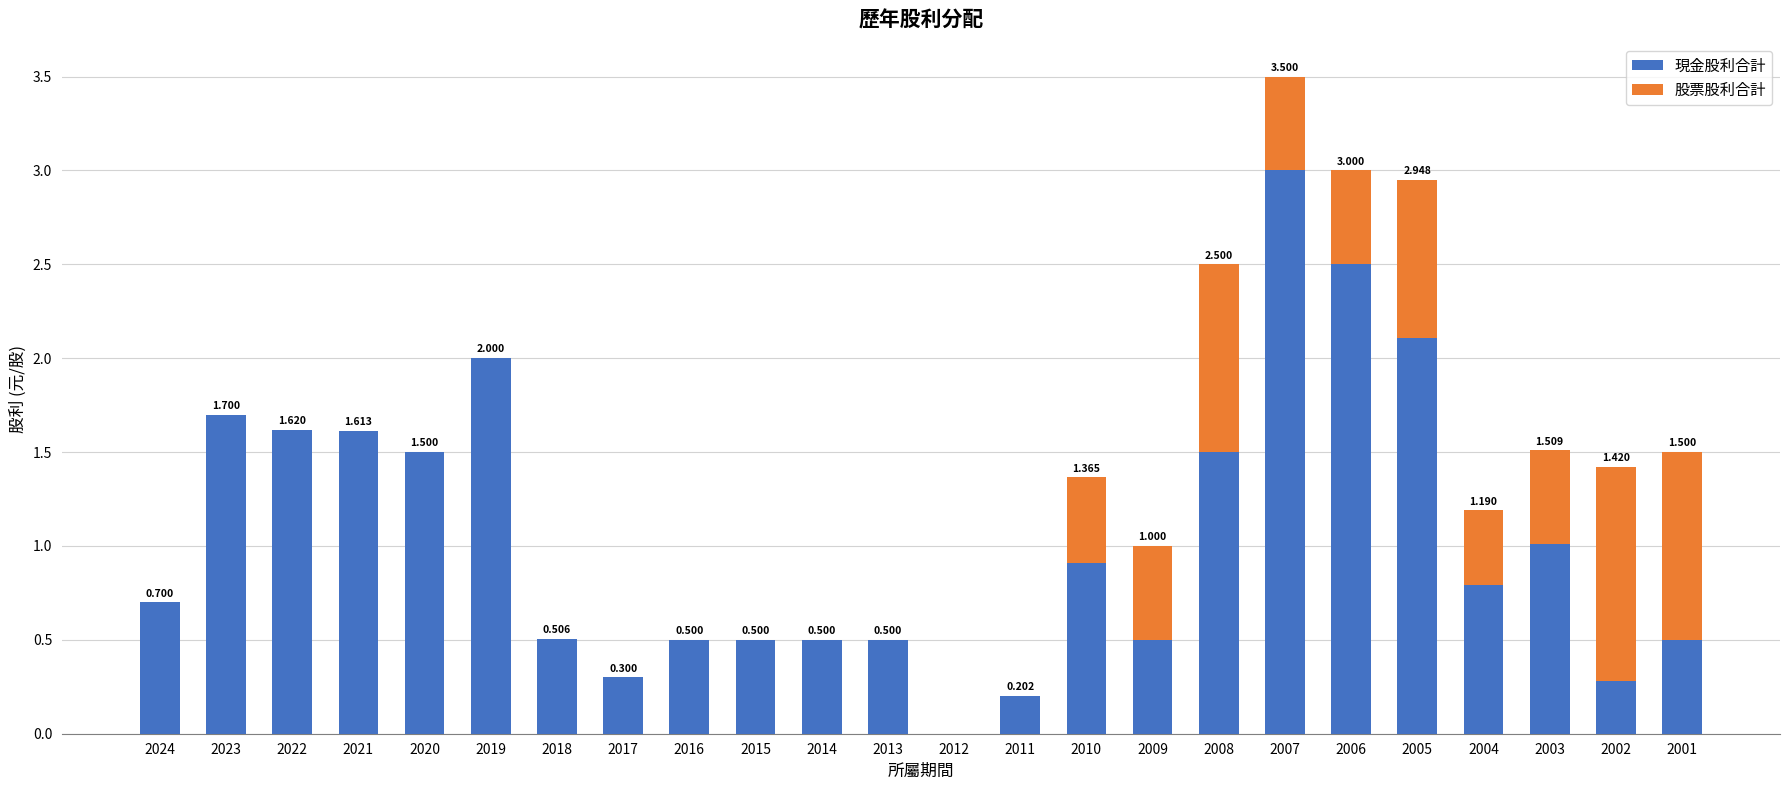

What is the sum of the 股票股利合計 values at 2003 and 2012?

0.5